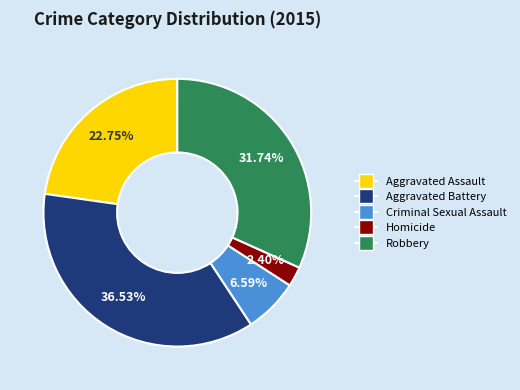

Is it true that Homicide is 14% of the pie?

False